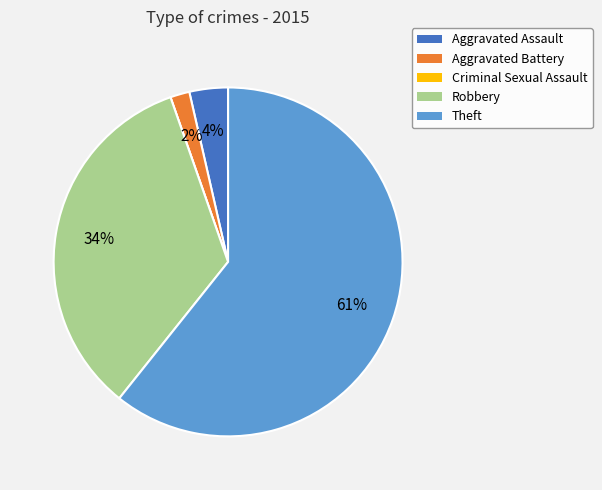

What percentage is the Robbery slice, to the nearest percent?

34%